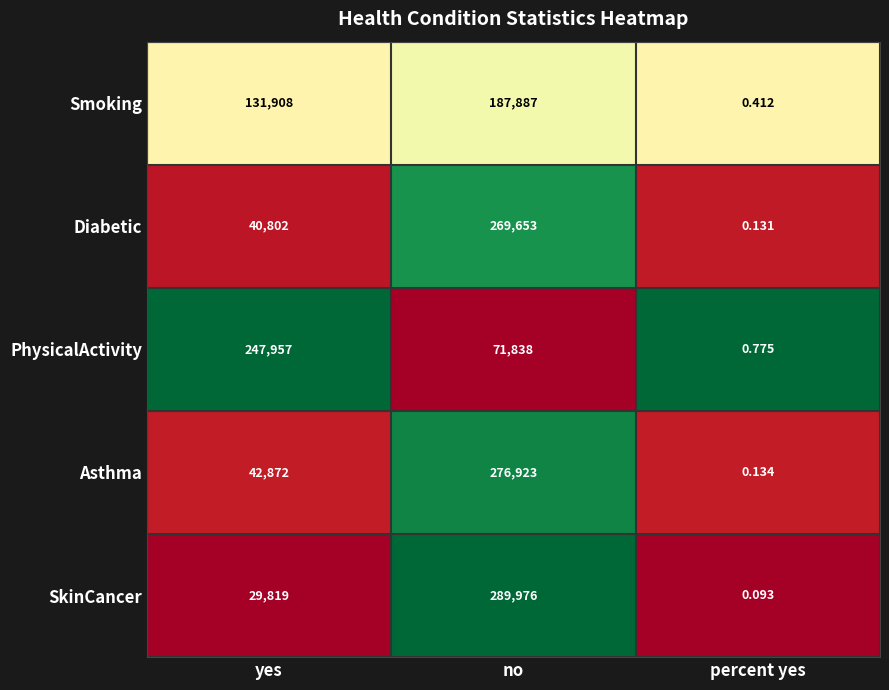

At which label does SkinCancer reach its peak?

no